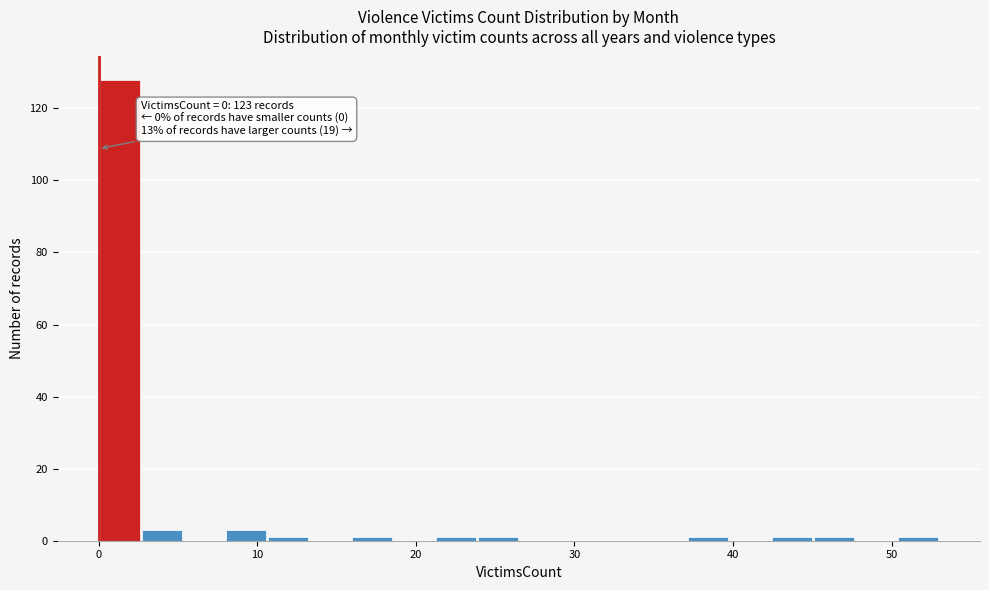

Around what value on the x-axis is the tallest bar? Give the approximate position of its centre, as read against the axis.

1